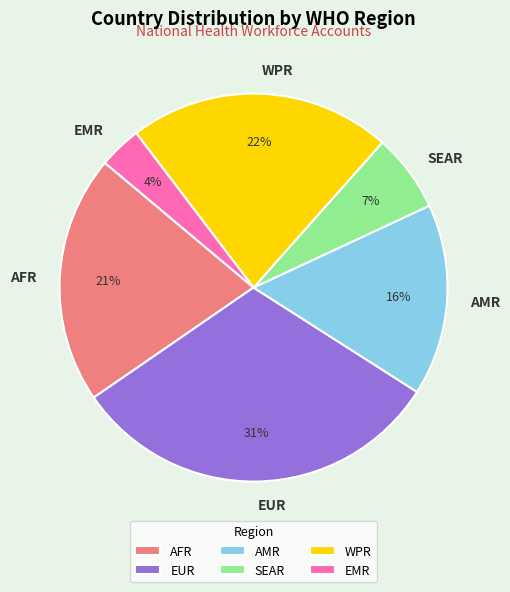

What is the ratio of the value at AFR to the value at AMR?

1.3